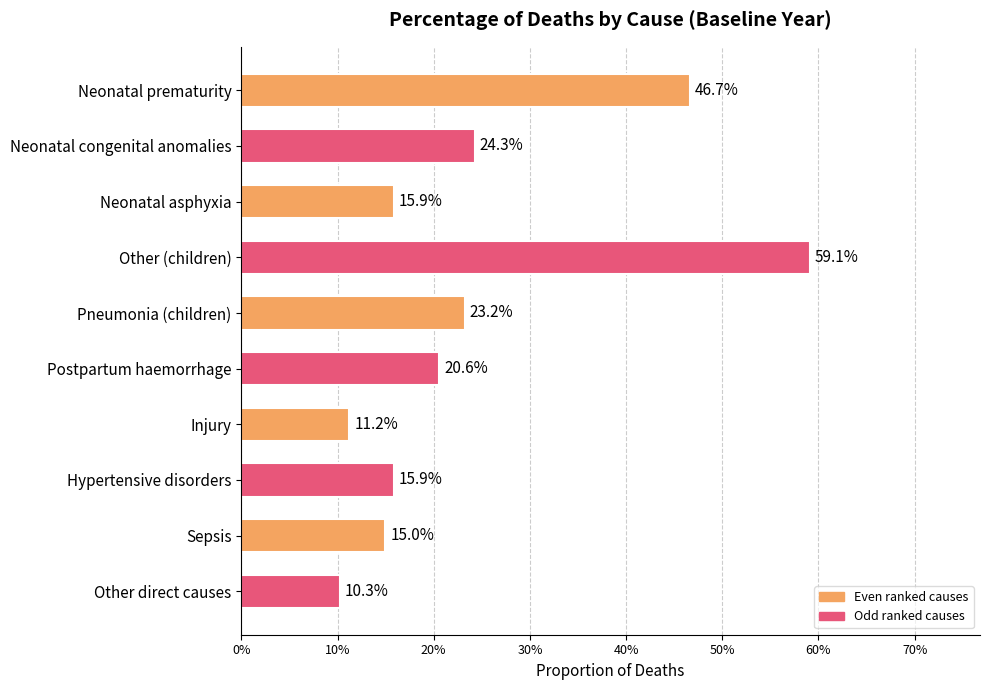

Are the bars horizontal?

Yes